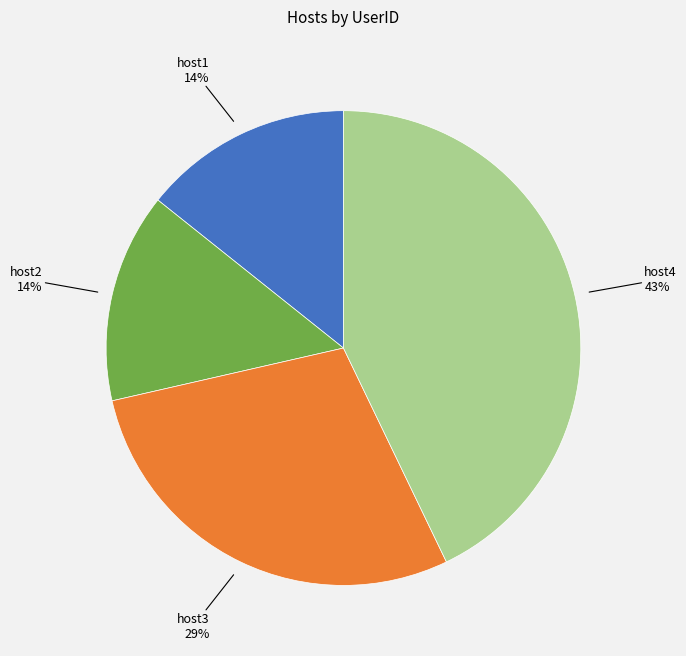

How many segments does this pie chart have?

4